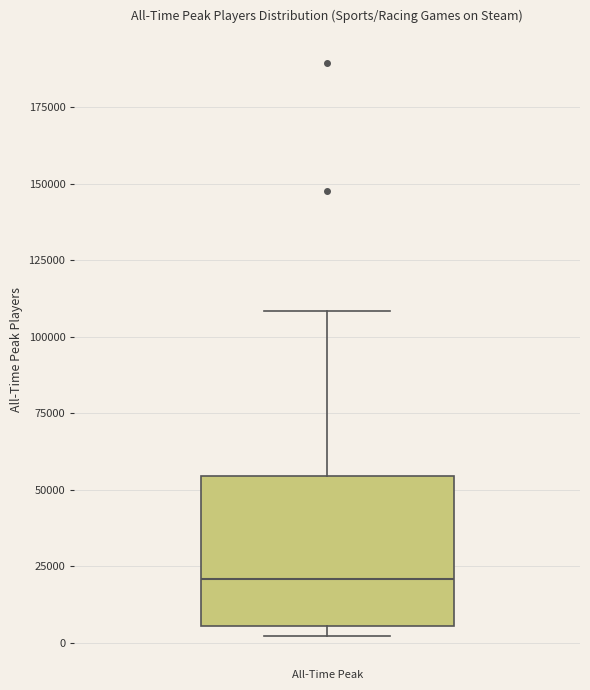

Where is the upper edge of the box for All-Time Peak on the y-axis? The values are not printed on the chart, so give them approximately, as read against the axis.

55000